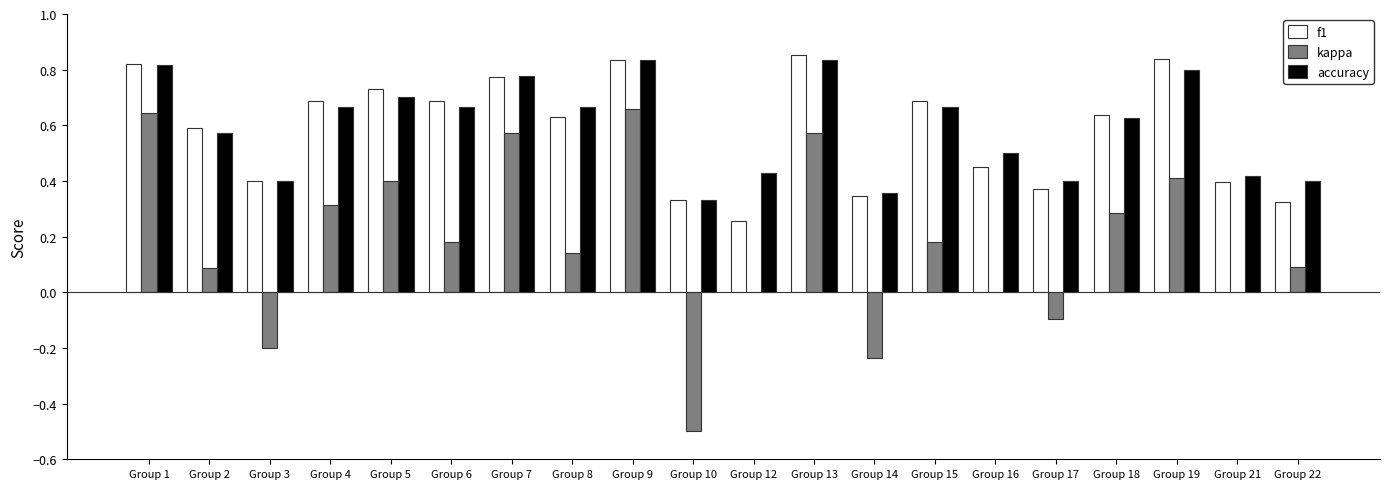

What is the total value across all series at Group 19?

2.0